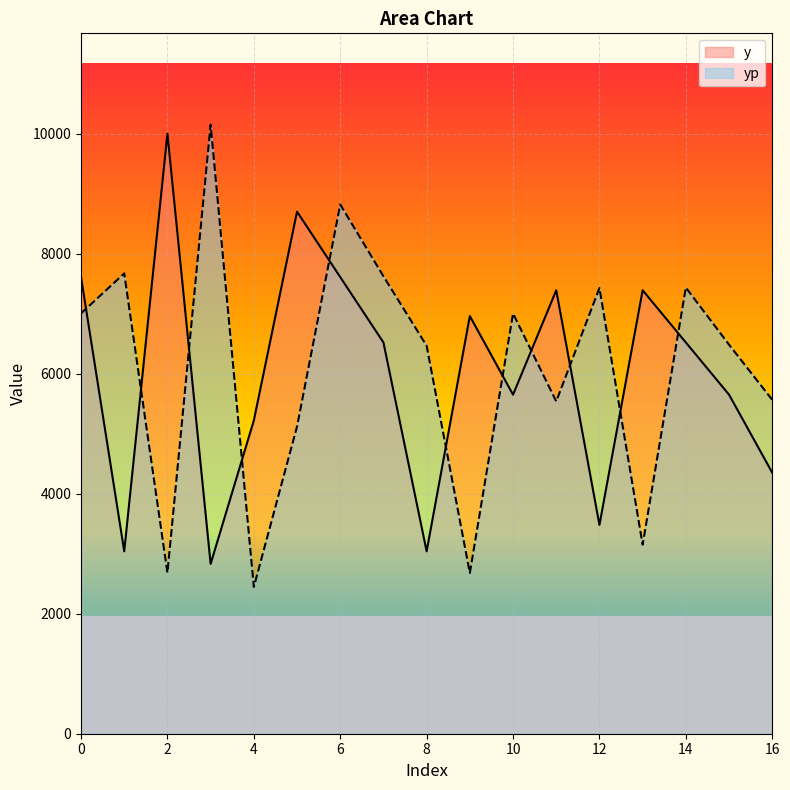

Where do yp and y first cross each other?

0 and 1